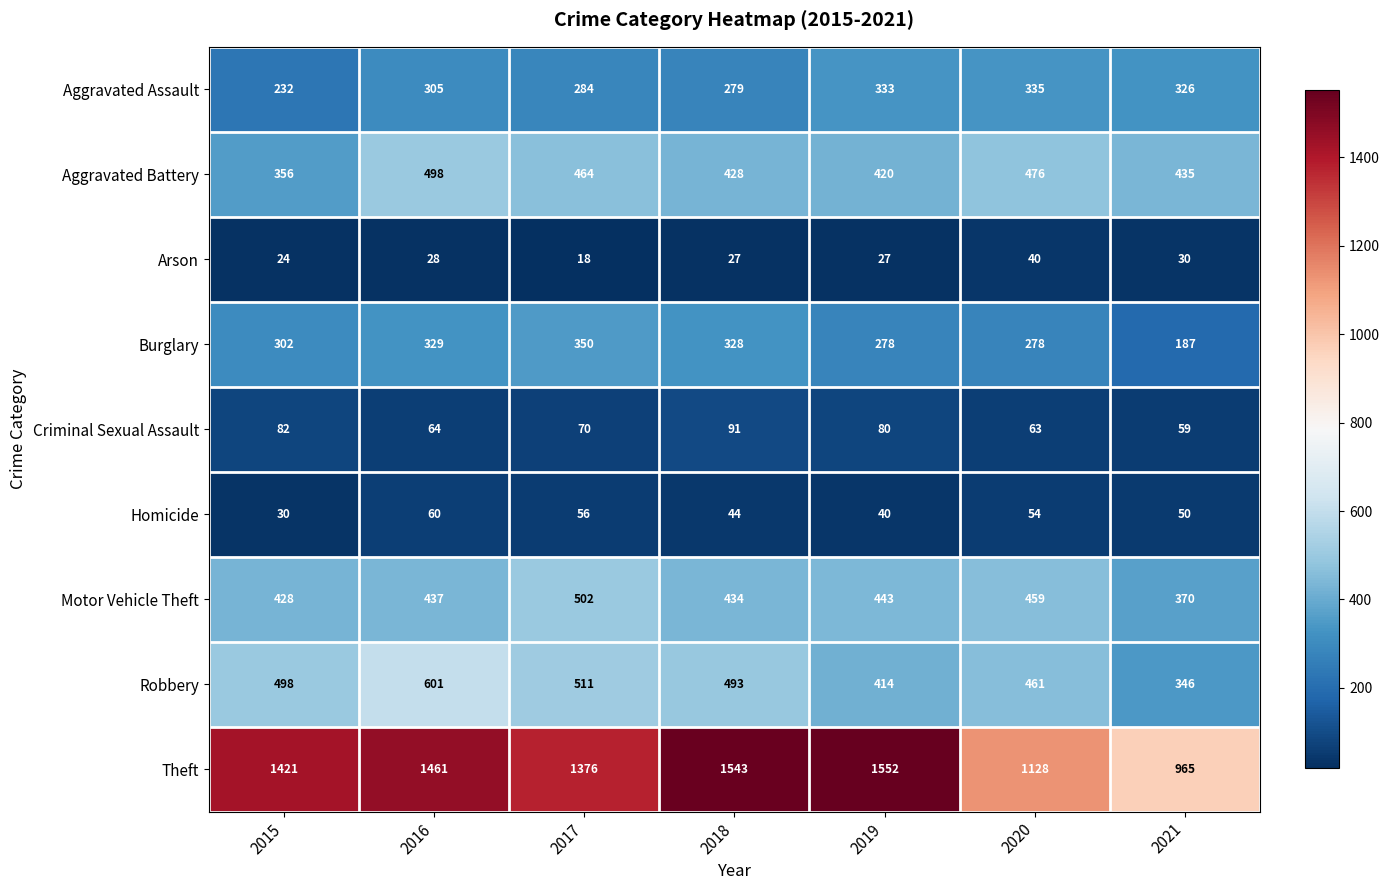

True or false: Motor Vehicle Theft has a value of 137 at 2017.

False